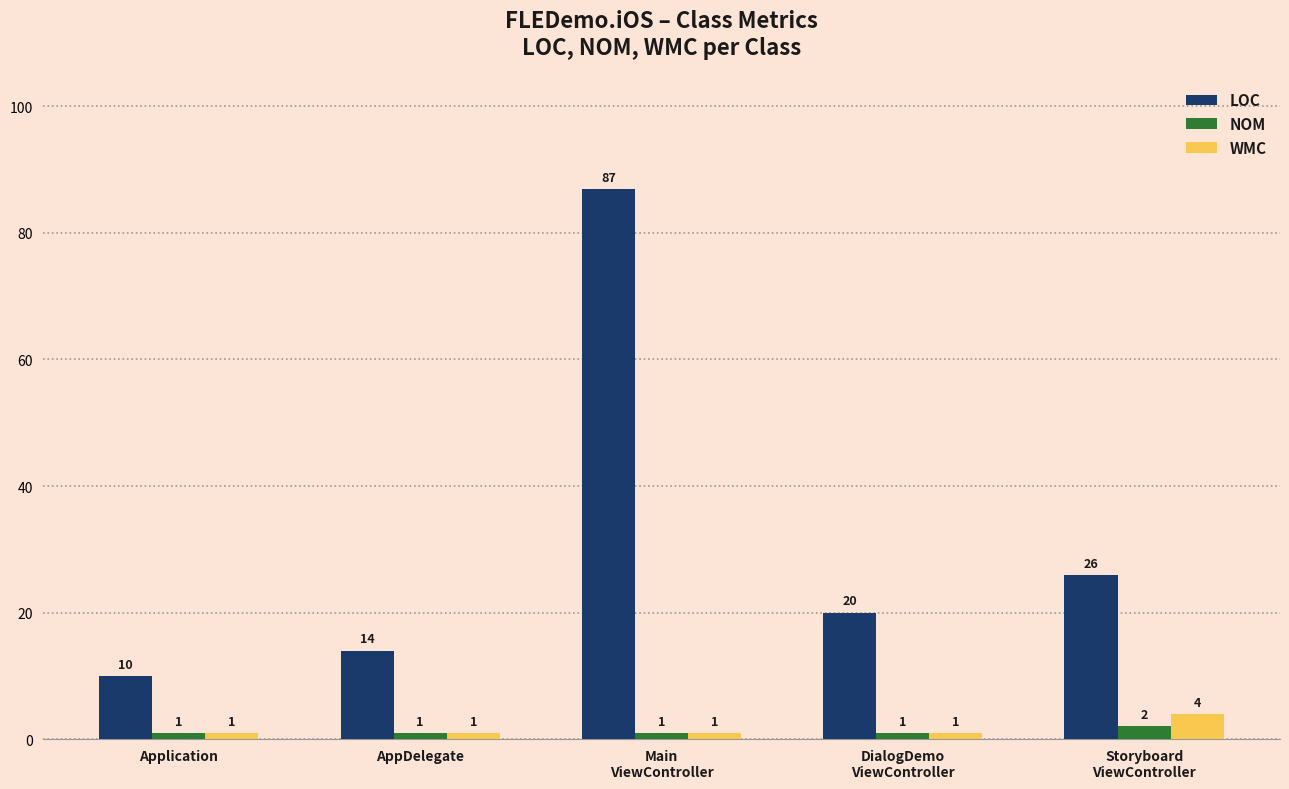

Rank the series by their maximum value, from lowest to highest.

NOM, WMC, LOC